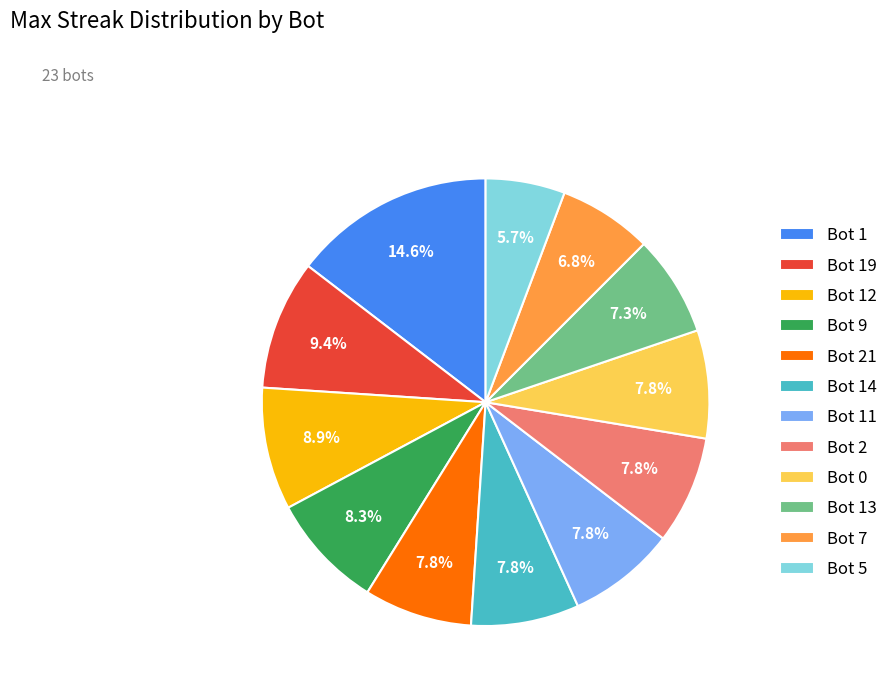

What percentage is the Bot 21 slice, to the nearest percent?

8%